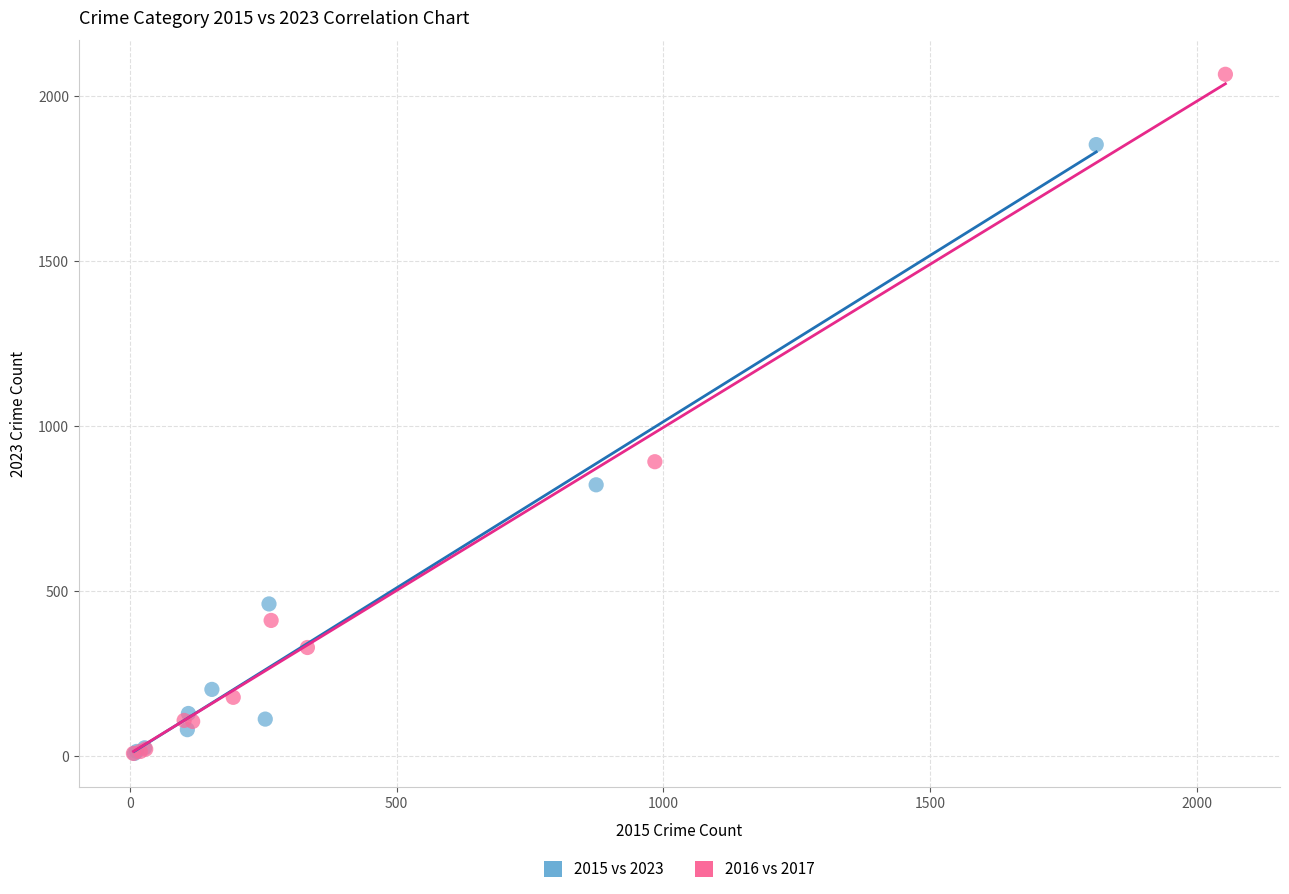

Which series has the widest spread of Y values?

2016 vs 2017